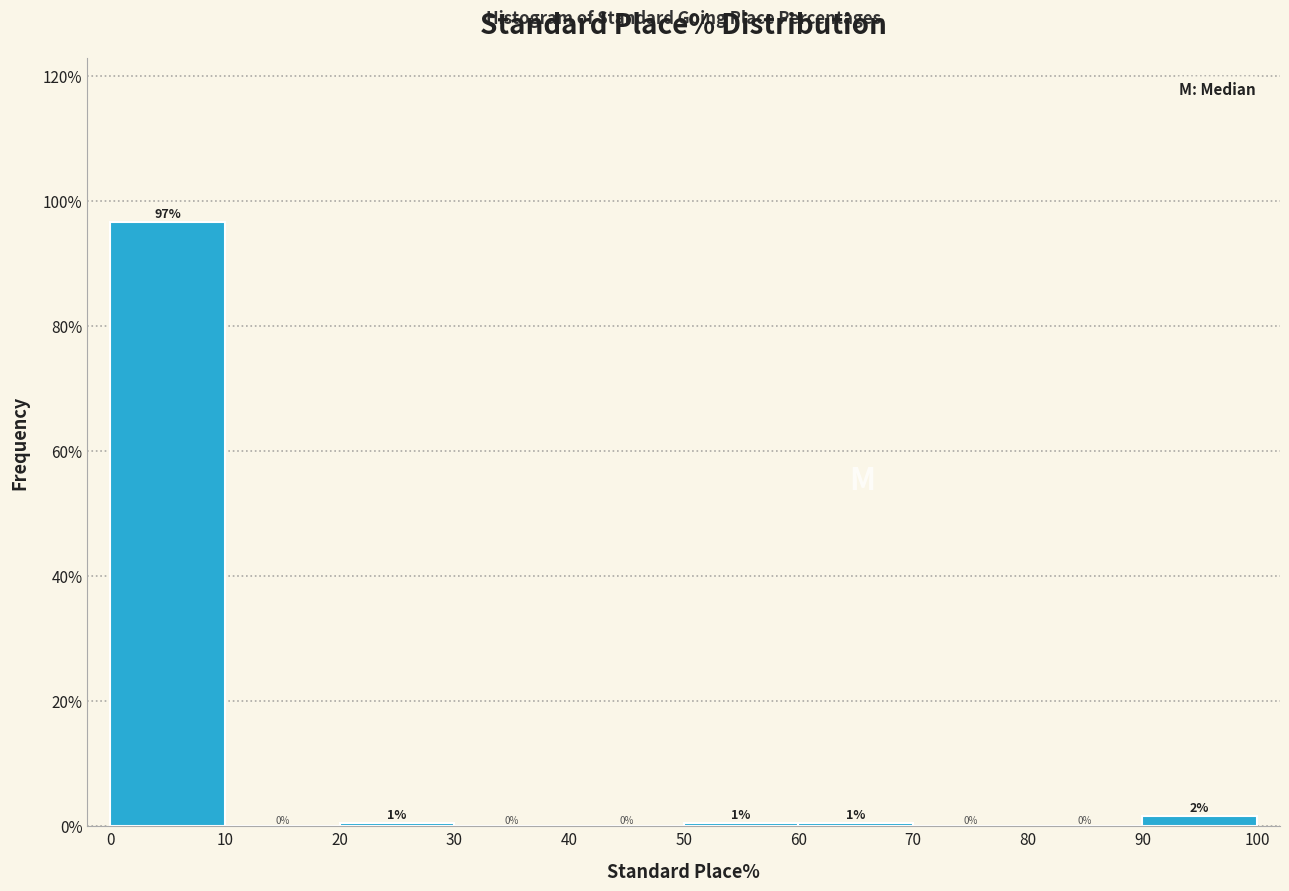

Over which range of the x-axis is the bar tallest?

0 to 10